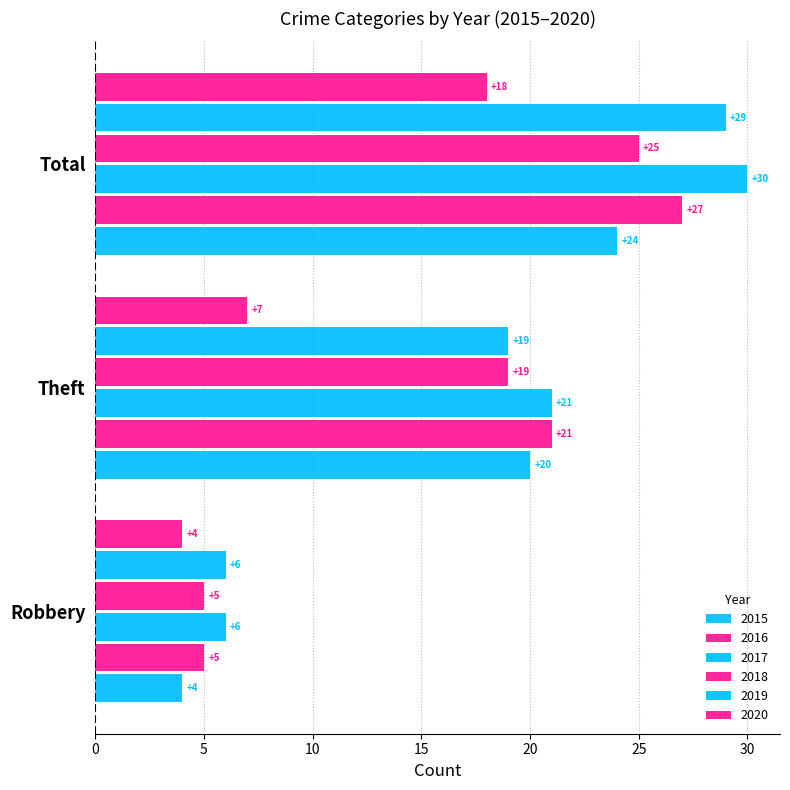

Is it true that 2018 equals 37 at Total?

False